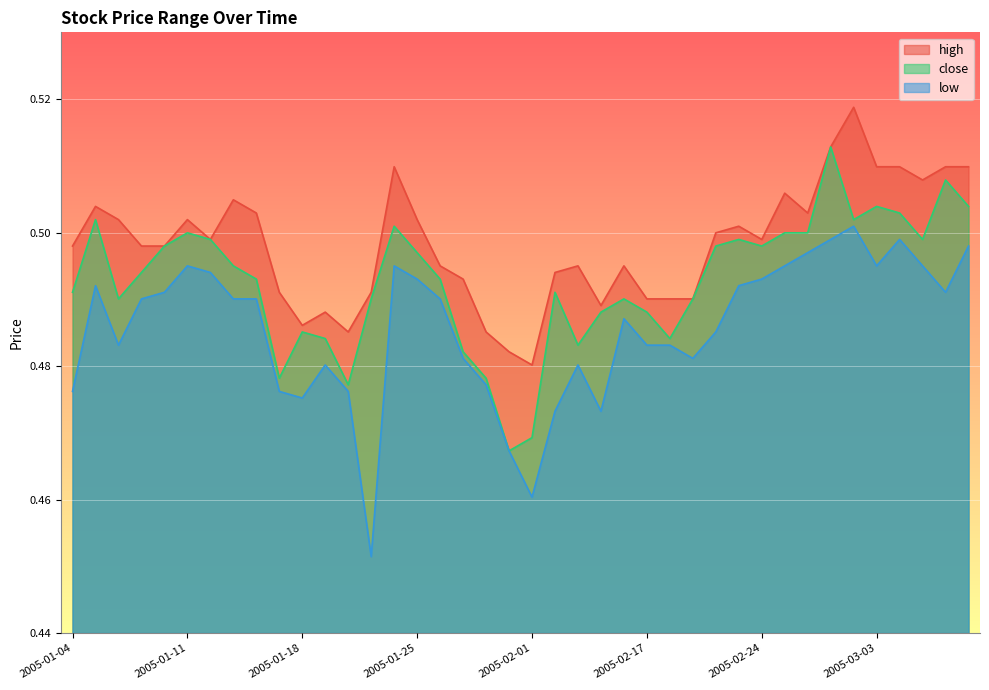

List the series in order of their peak value, highest first.

high, close, low